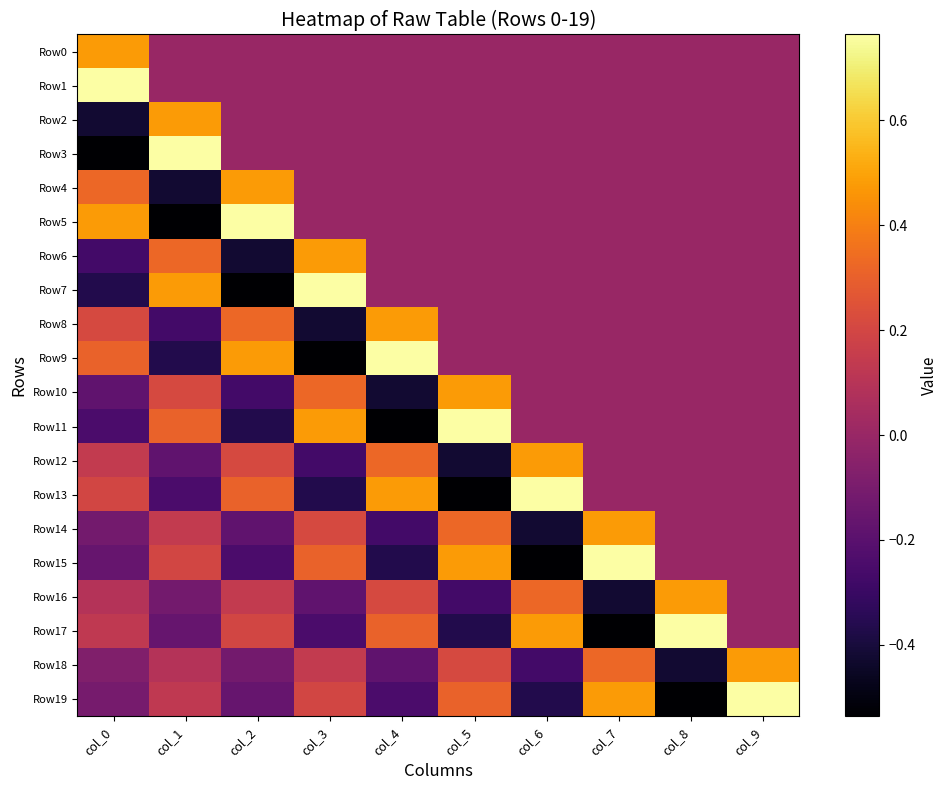

At which category is the sum across all series the highest?

col_9